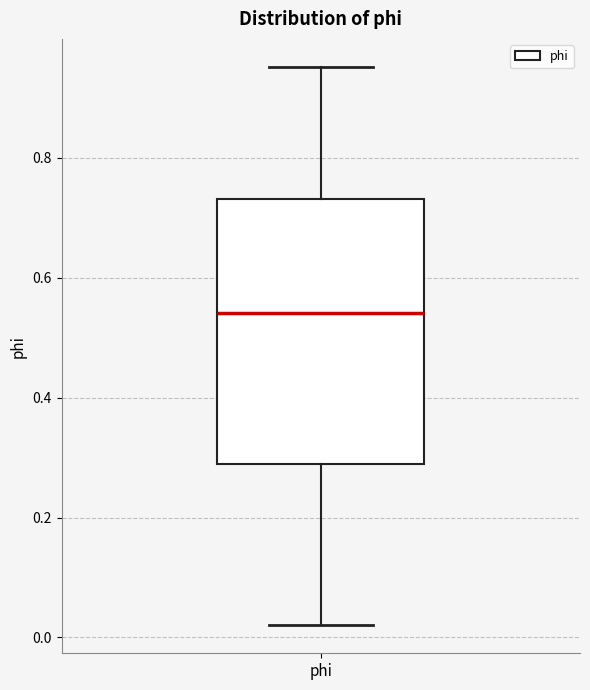

Read this box plot against the y-axis: the position of the median line, the range covered by the box, and the ends of both whiskers. The values are not printed on the chart, so give them approximately, as read against the axis.

median 0.54, box 0.28 to 0.74, whiskers 0.02 to 0.96